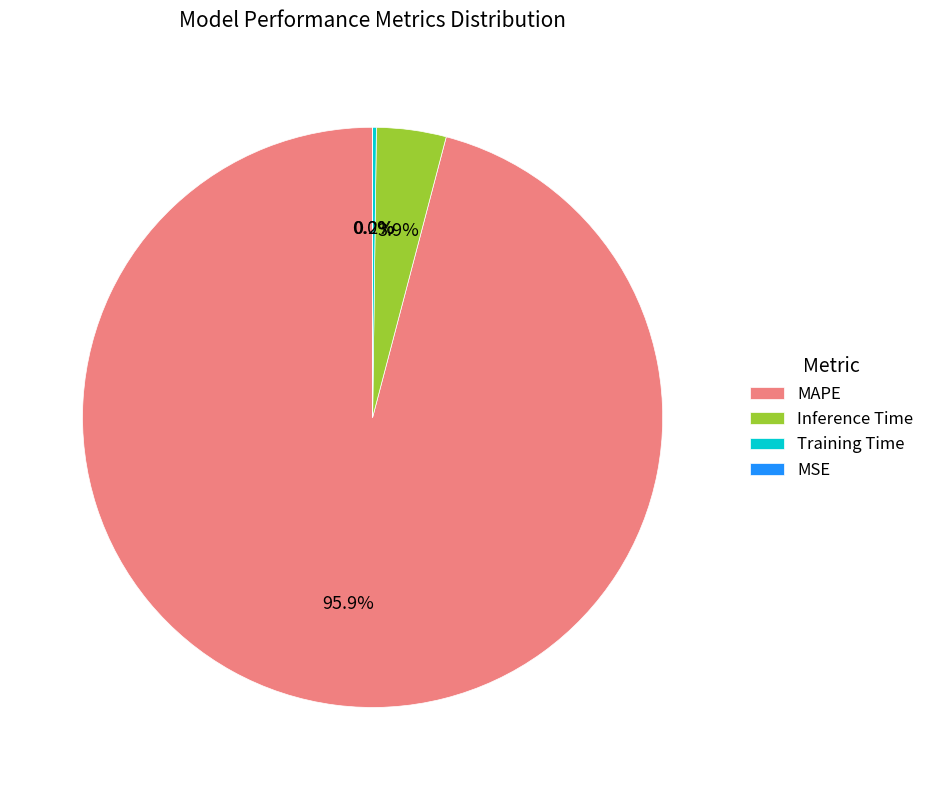

Which category has the biggest portion of the pie?

MAPE